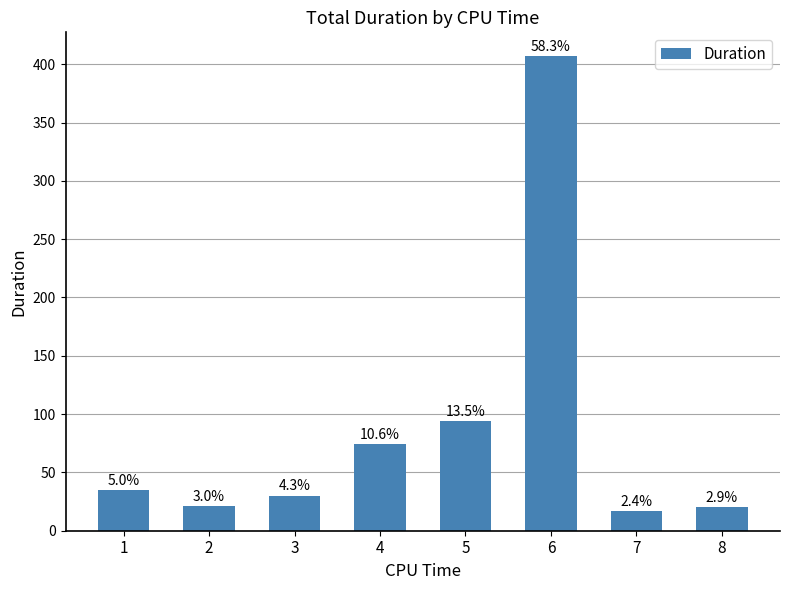

List the labels in order of value, largest first.

6, 5, 4, 1, 3, 2, 8, 7